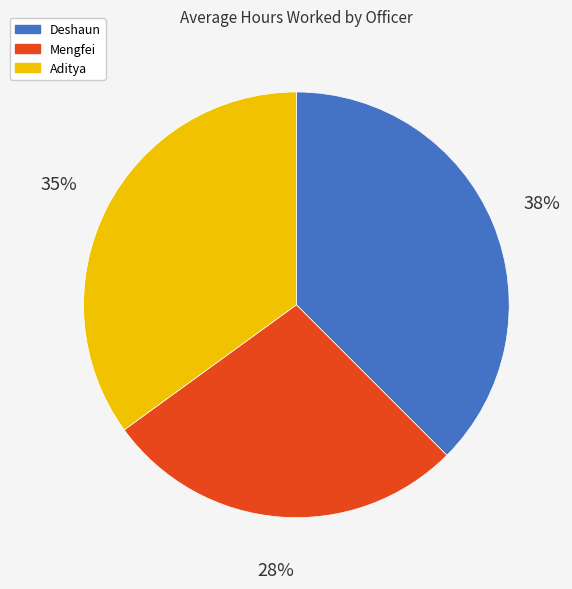

Is there a majority slice in this chart?

No